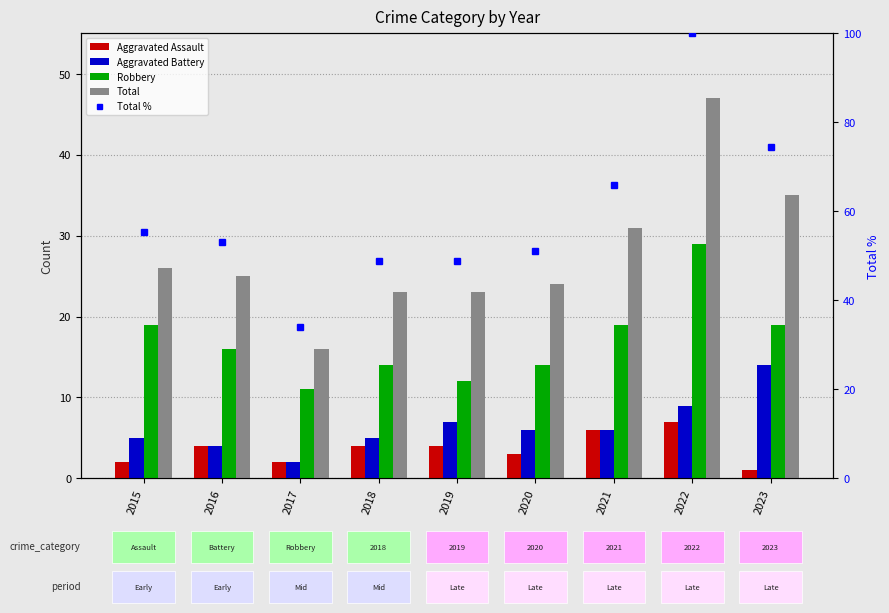

Does the chart contain any negative values?

No